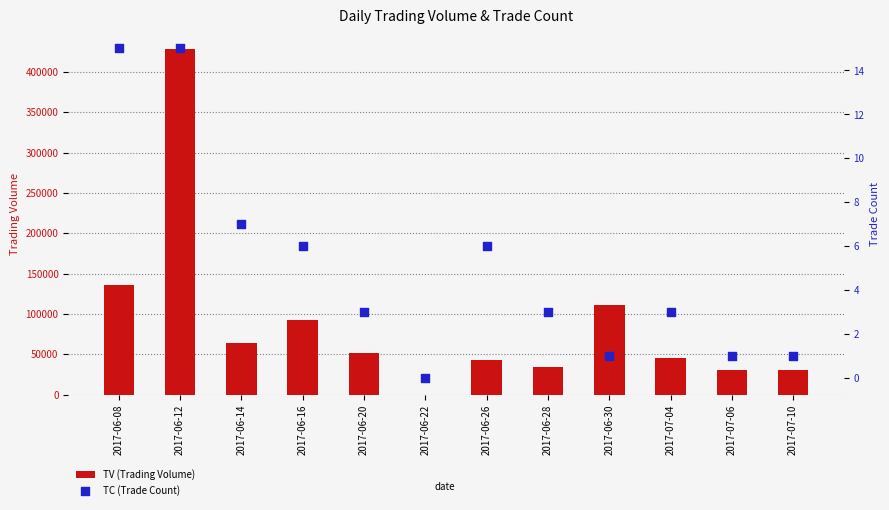

Which series contains the lowest Y value?

TV (Trading Volume)